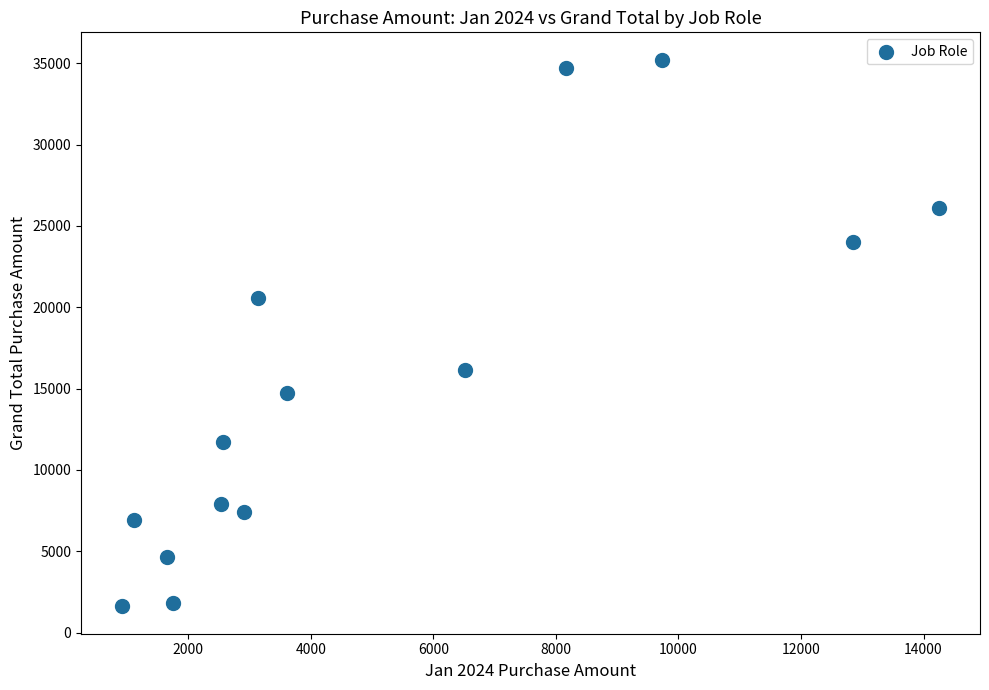

What is the range of Y values (max minus min)?

33615